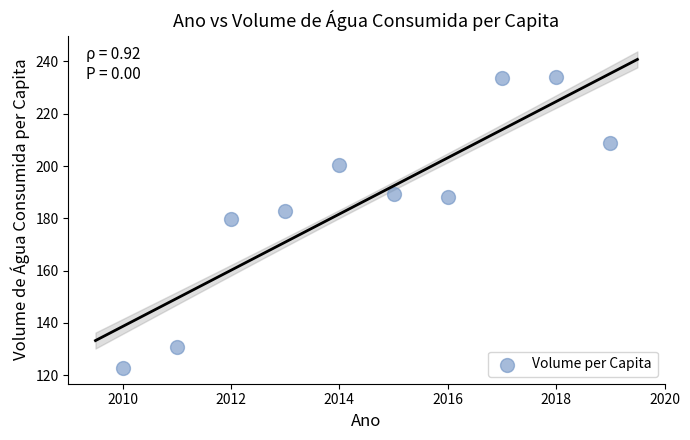

What is the range of X values (max minus min)?

9.0